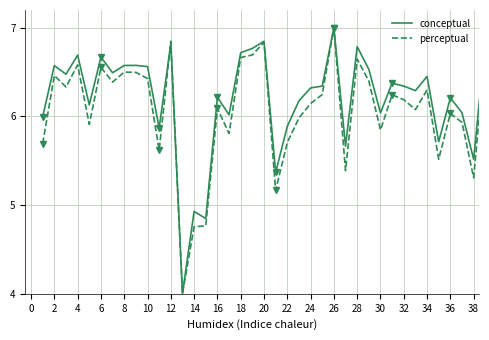

Reading left to right, extract all data points from this chart.

conceptual: 6.0	6.6	6.5	6.7	6.1	6.7	6.5	6.6	6.6	6.6	5.9	6.8	4.0	4.9	4.8	6.2	6.0	6.7	6.8	6.8	5.4	5.9	6.2	6.3	6.3	7.0	5.7	6.8	6.5	6.0	6.4	6.3	6.3	6.5	5.7	6.2	6.0	5.5	6.9
perceptual: 5.7	6.5	6.3	6.6	5.9	6.6	6.4	6.5	6.5	6.4	5.6	6.8	4.0	4.8	4.8	6.1	5.8	6.7	6.7	6.8	5.2	5.7	6.0	6.1	6.2	7.0	5.4	6.6	6.4	5.8	6.2	6.2	6.1	6.3	5.5	6.0	5.9	5.3	6.7